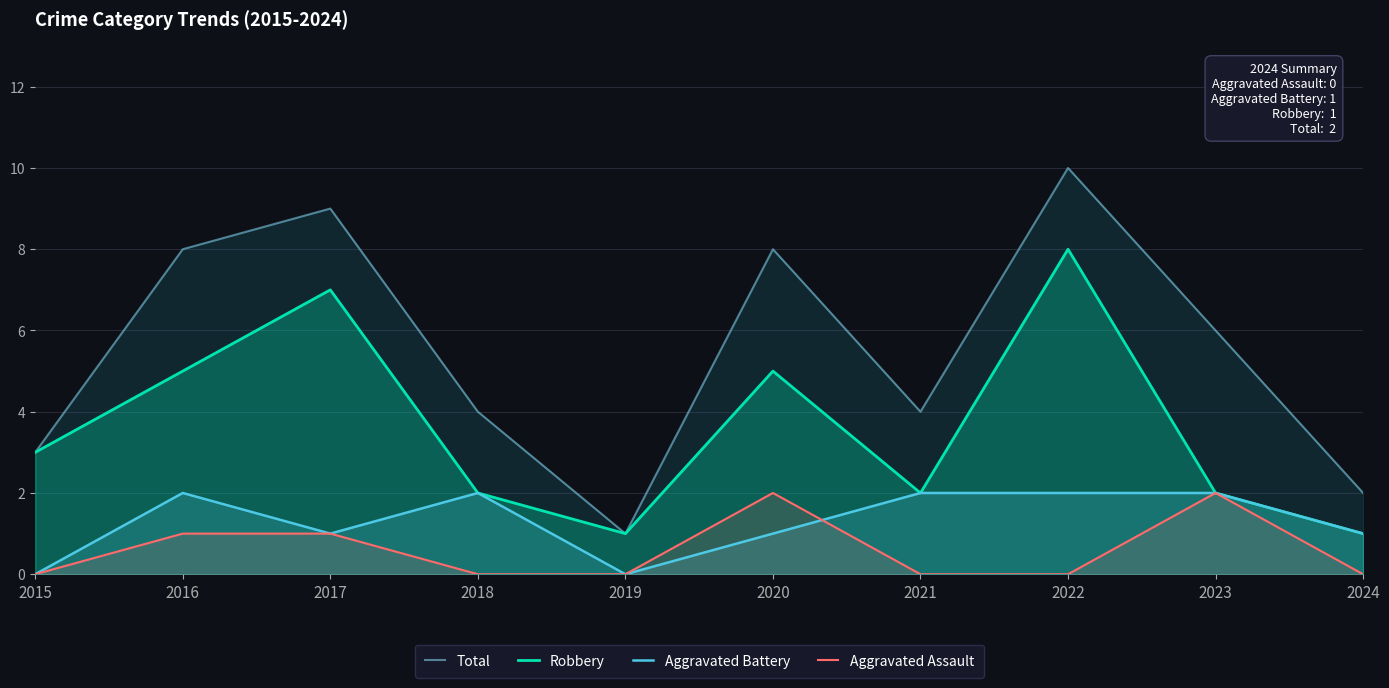

Is it true that Aggravated Assault equals 3 at 2023?

False